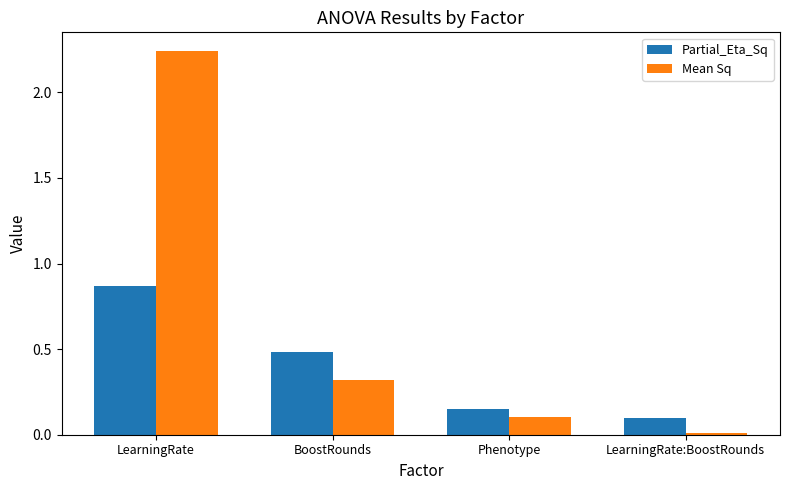

Which series changed the most between LearningRate and Phenotype?

Mean Sq